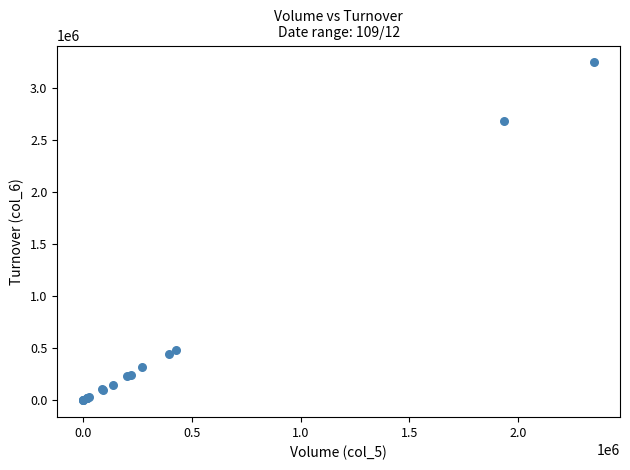

What Y value in the scatter plot is closest to 1621520?

2684390